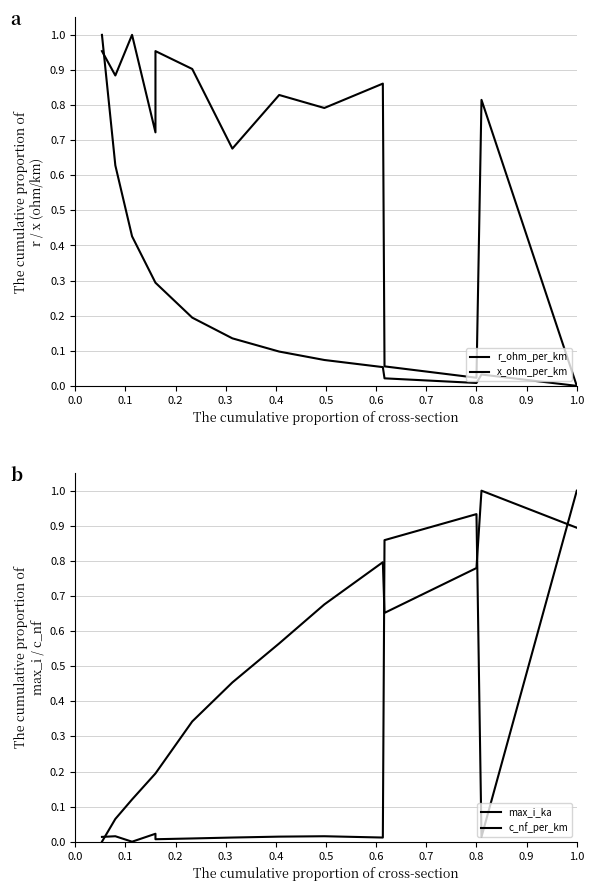

Between 0.8 and 12, which series saw the biggest shift?

max_i_ka